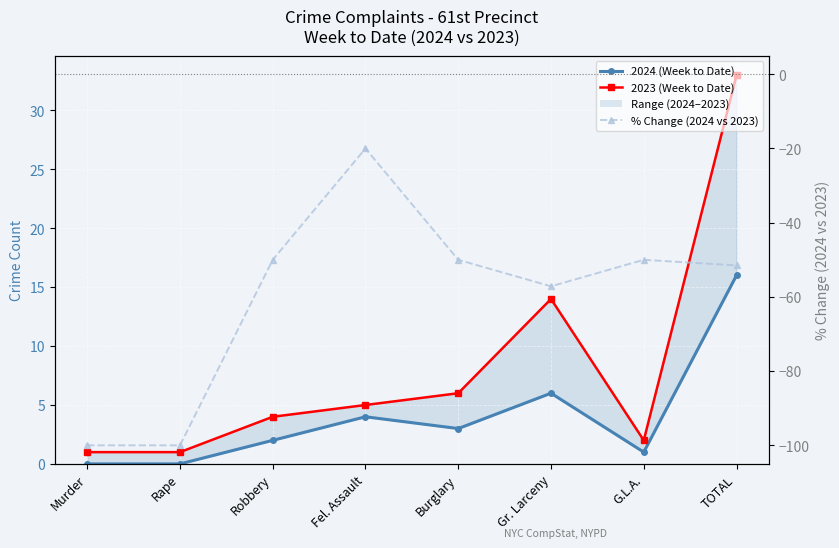

What position from the right is Gr. Larceny?

3